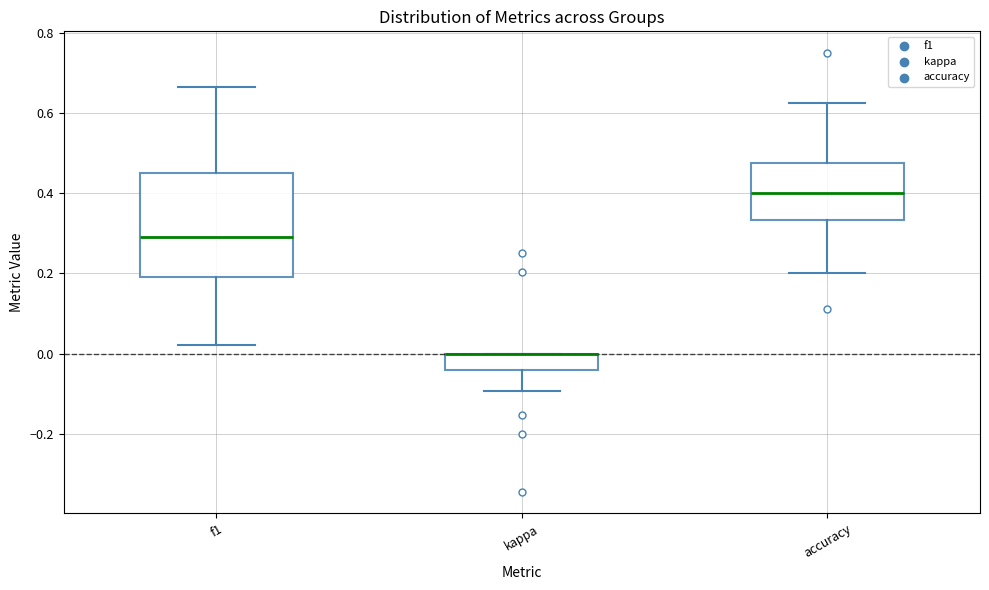

Where is the lower edge of the box for f1 on the y-axis? The values are not printed on the chart, so give them approximately, as read against the axis.

0.20